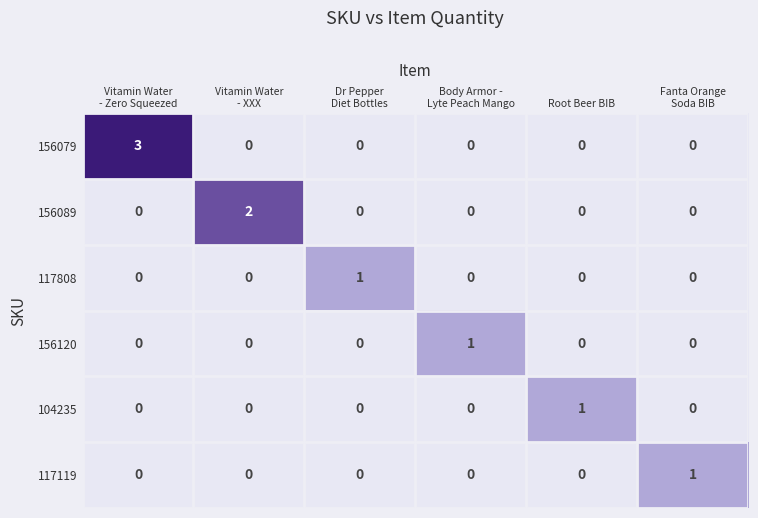

Which series has the largest range (max minus min)?

156079